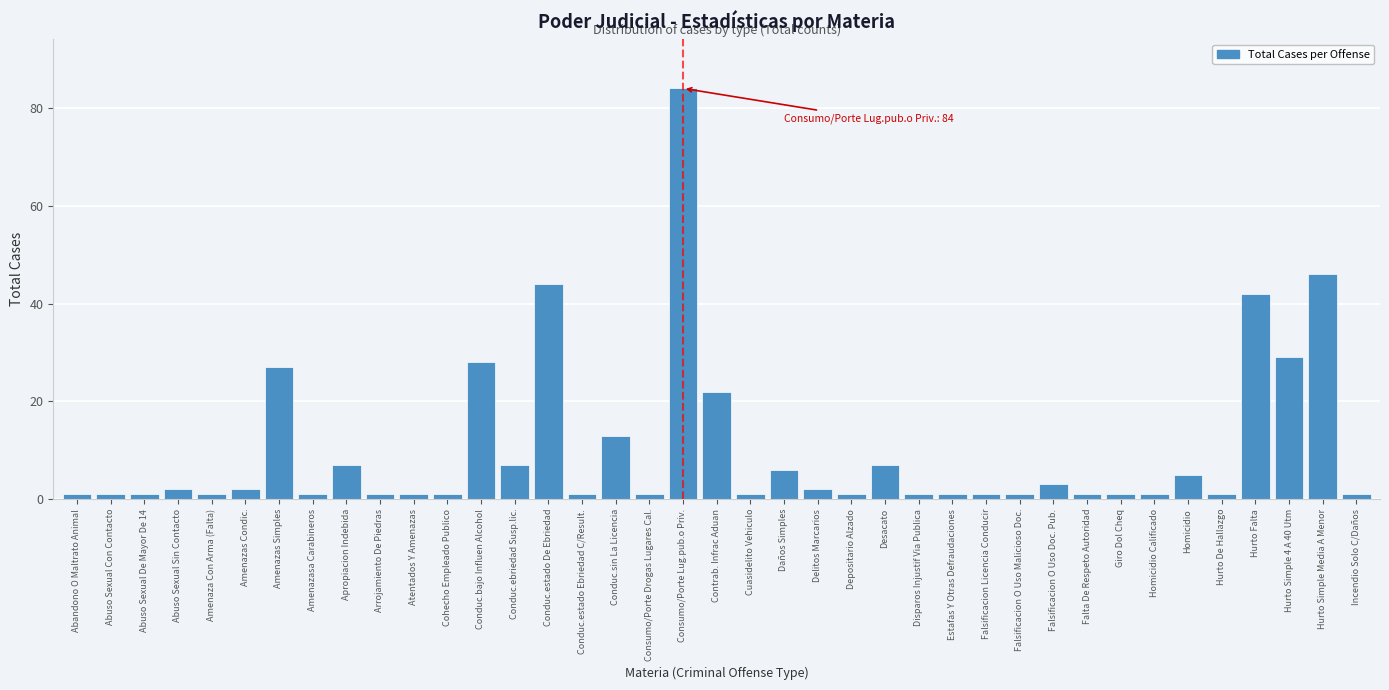

What is the difference between the maximum and minimum values?

83